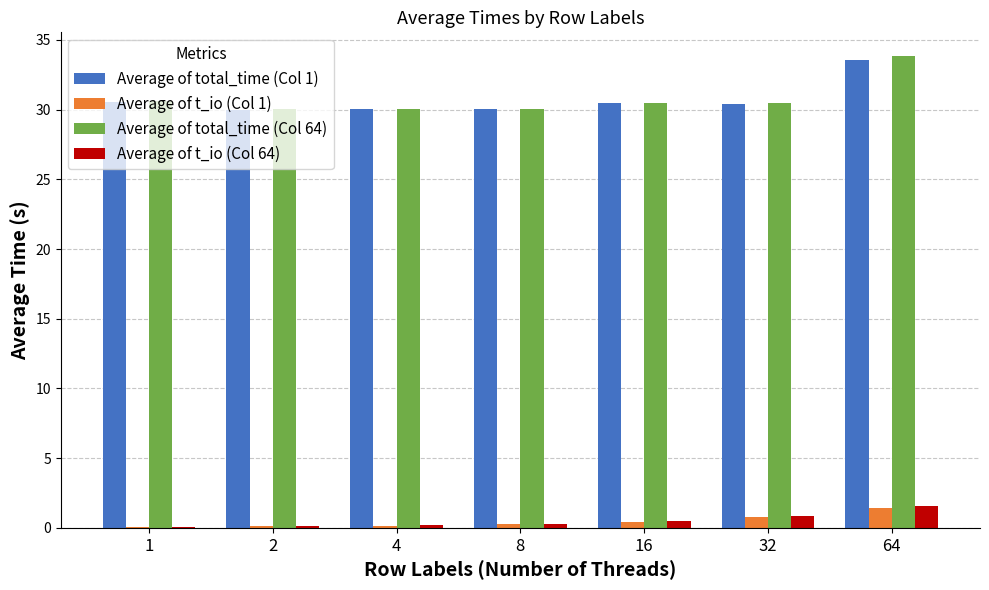

At which category is the sum across all series the highest?

64